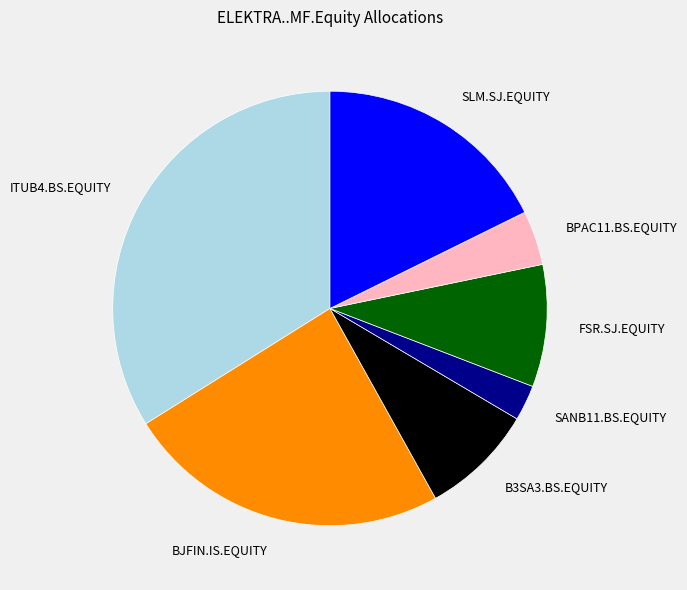

Combined, do ITUB4.BS.EQUITY and SANB11.BS.EQUITY account for over 50%?

No